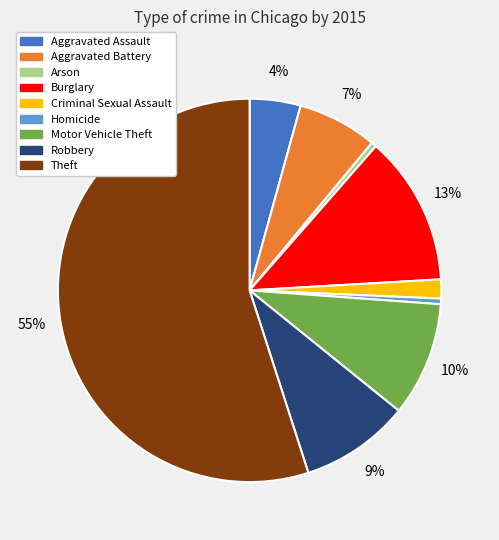

Which category has the biggest portion of the pie?

Theft